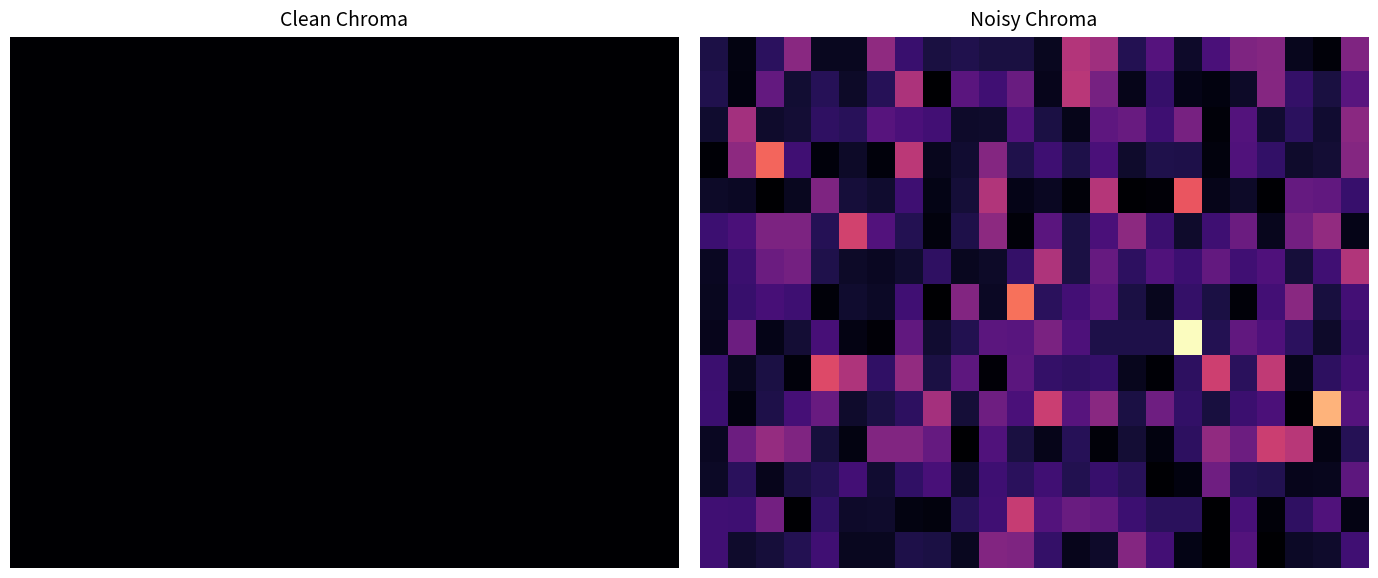

Which series has the largest total across all categories?

10